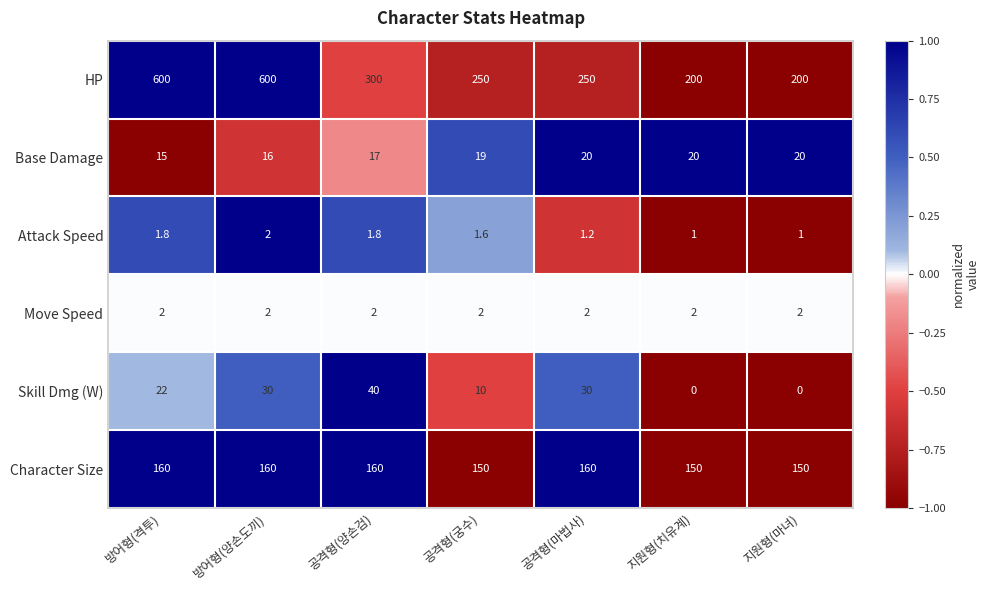

How many Skill Dmg (W) values are between 0 and 30?

6